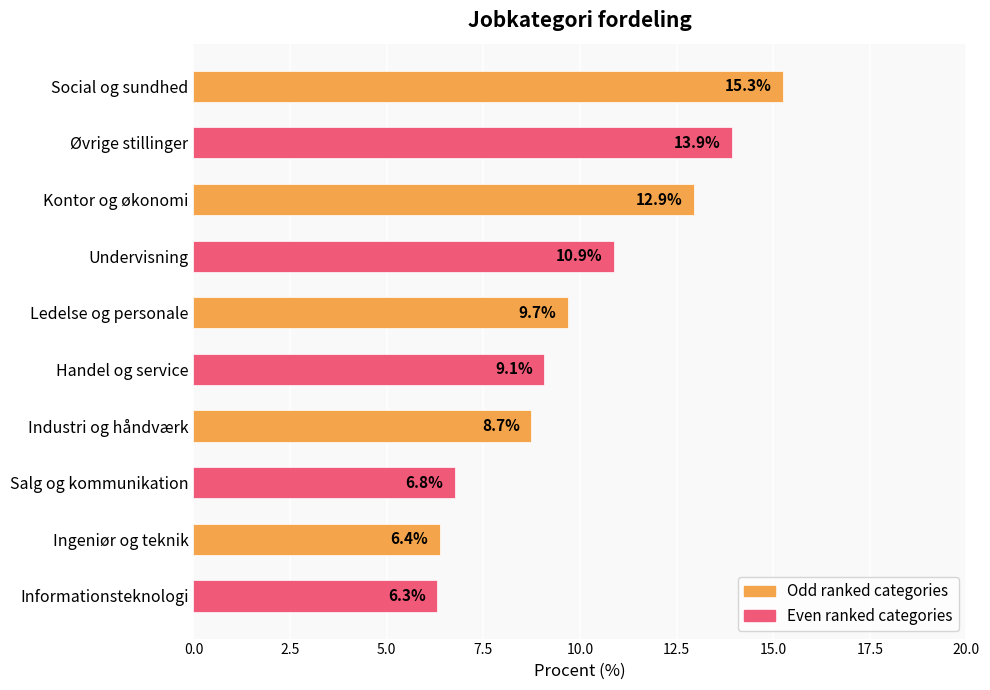

Are the bars grouped side by side (vs. stacked)?

No